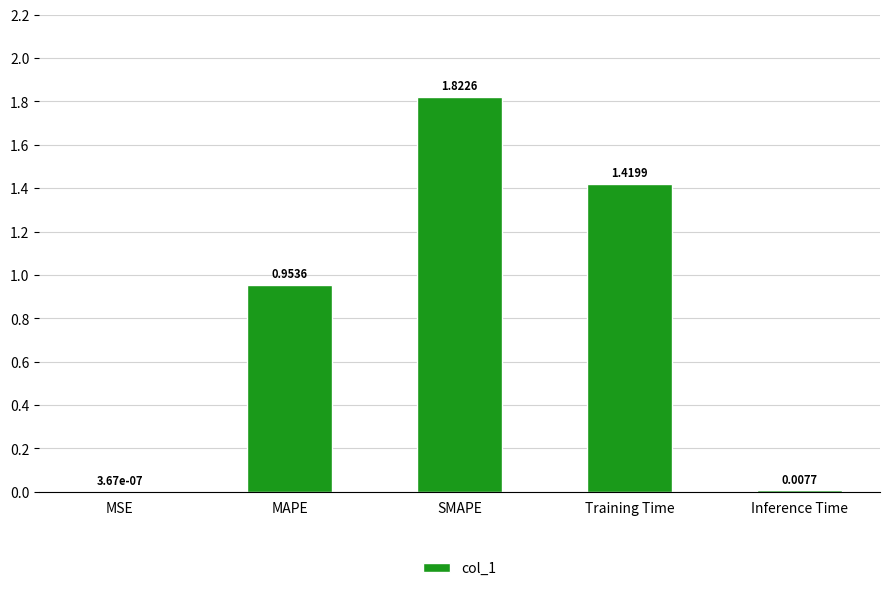

What is the sum of all values?

4.2